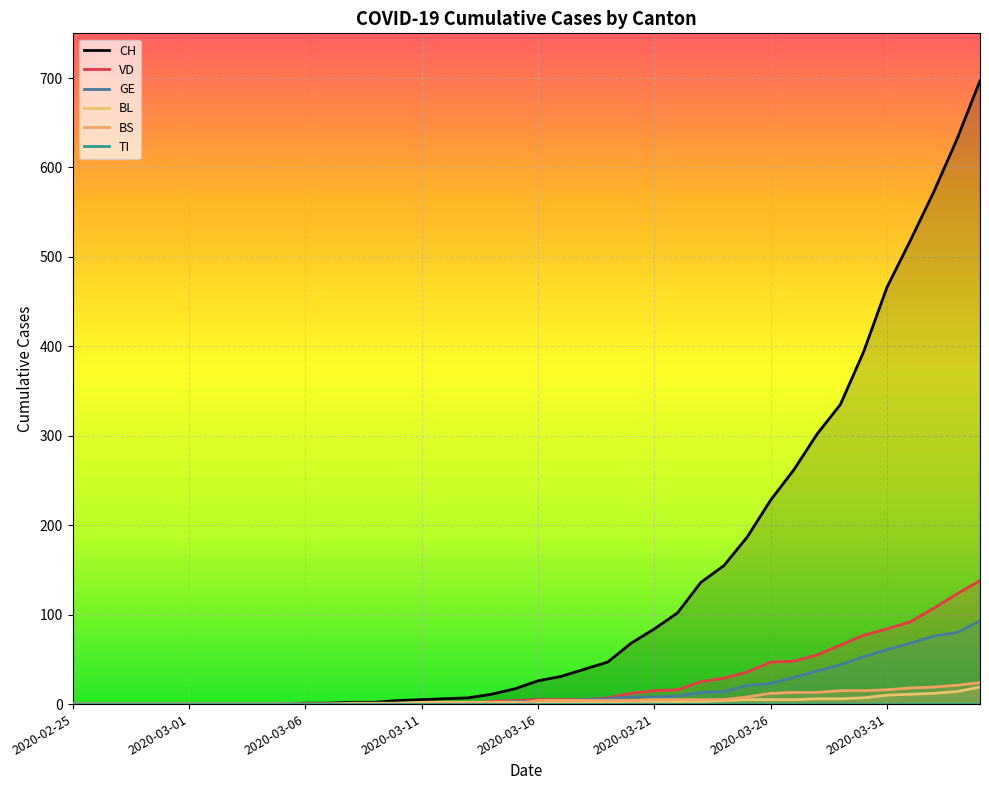

What is the value of the BL point at the 24th from the left?

2